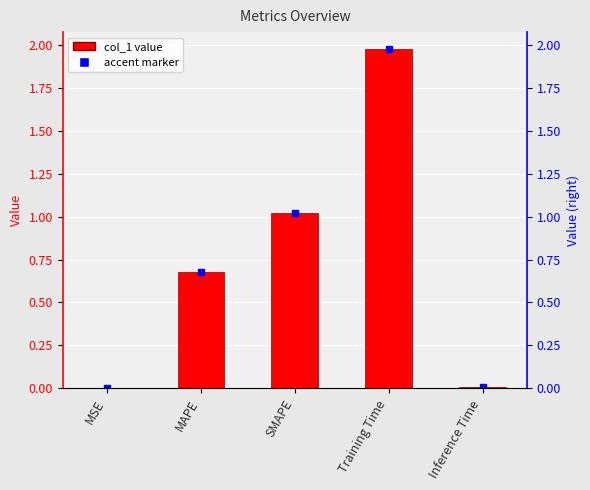

List the labels in order of value, largest first.

Training Time, SMAPE, MAPE, Inference Time, MSE